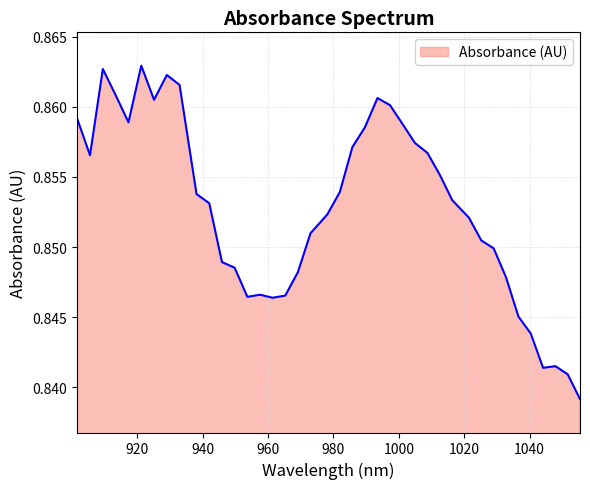

Rank the categories by value from highest to lowest.

921.264622, 909.516909, 929.074353, 932.972595, 913.437229, 993.46856, 925.171696, 997.293207, 901.663021, 917.353134, 1001.113439, 989.639497, 1004.929255, 985.806019, 1008.740655, 905.592173, 1012.54764, 981.968124, 938.163382, 1016.350208, 942.051321, 978.125814, 1021.413431, 972.995866, 1025.205697, 1028.993547, 945.934844, 949.813951, 969.143252, 1032.776981, 957.558919, 965.286223, 953.688643, 961.424779, 1036.556, 1040.330603, 1047.866561, 1044.10079, 1051.627917, 1055.384857